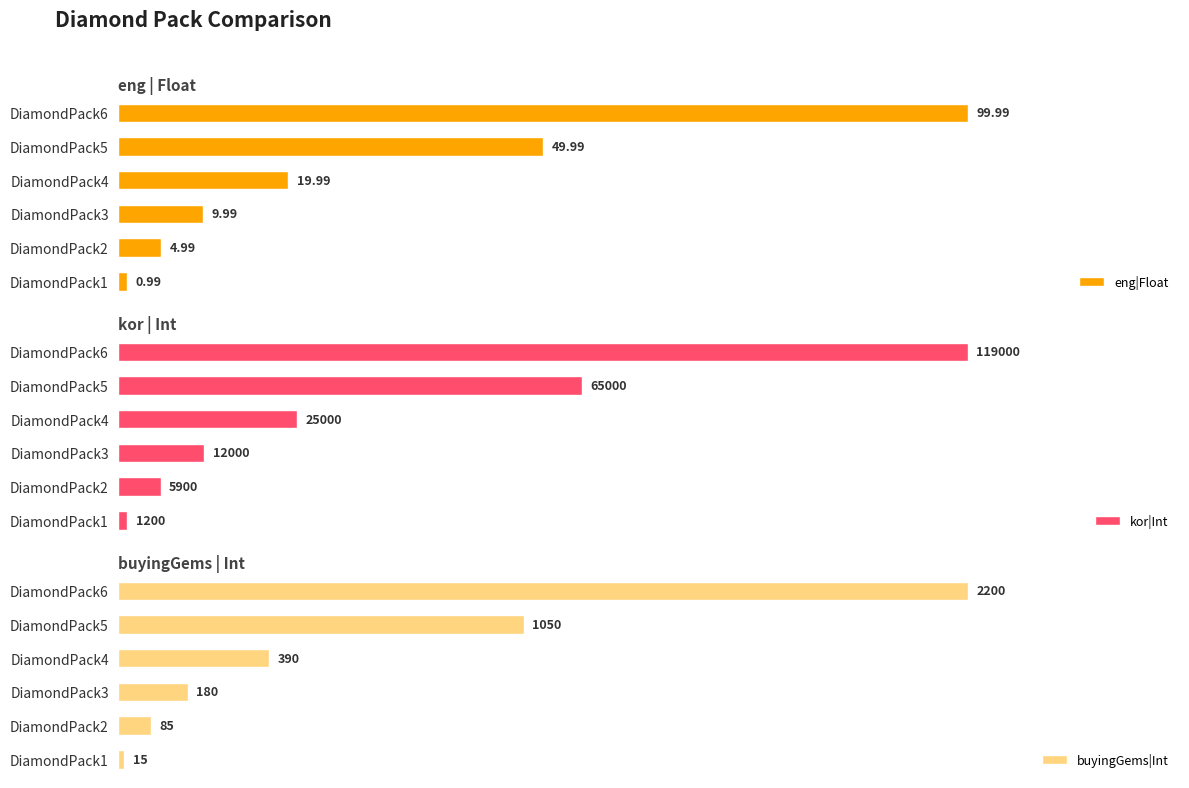

Rank the categories by eng|Float value from lowest to highest.

DiamondPack1, DiamondPack2, DiamondPack3, DiamondPack4, DiamondPack5, DiamondPack6